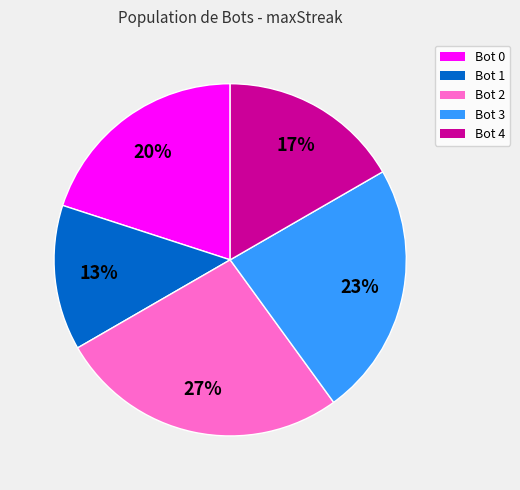

To the nearest percent, what is the combined percentage of Bot 2 and Bot 0?

47%